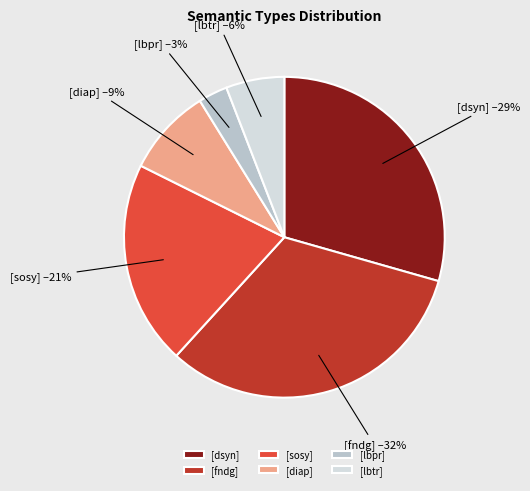

Is the sum of [lbtr] and [lbpr] greater than half?

No